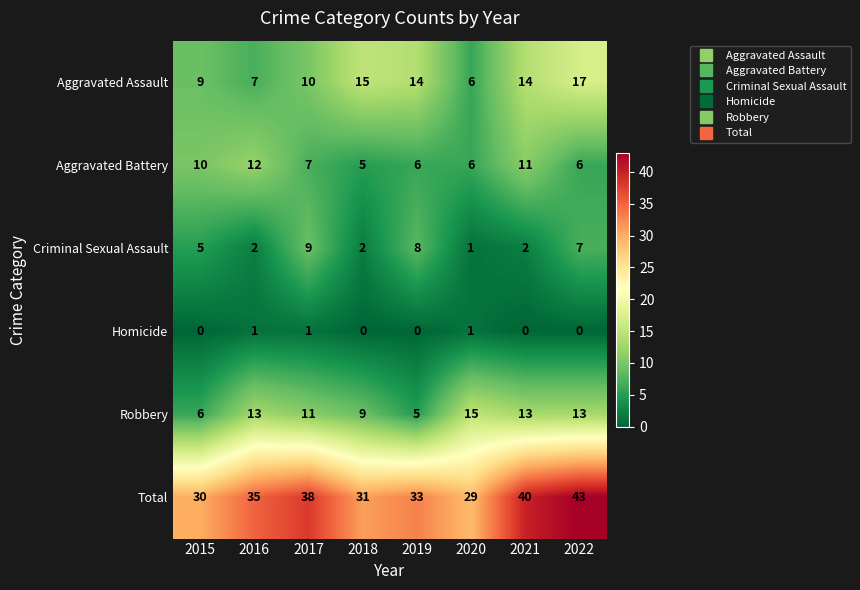

At how many categories does at least one series exceed 12?

8